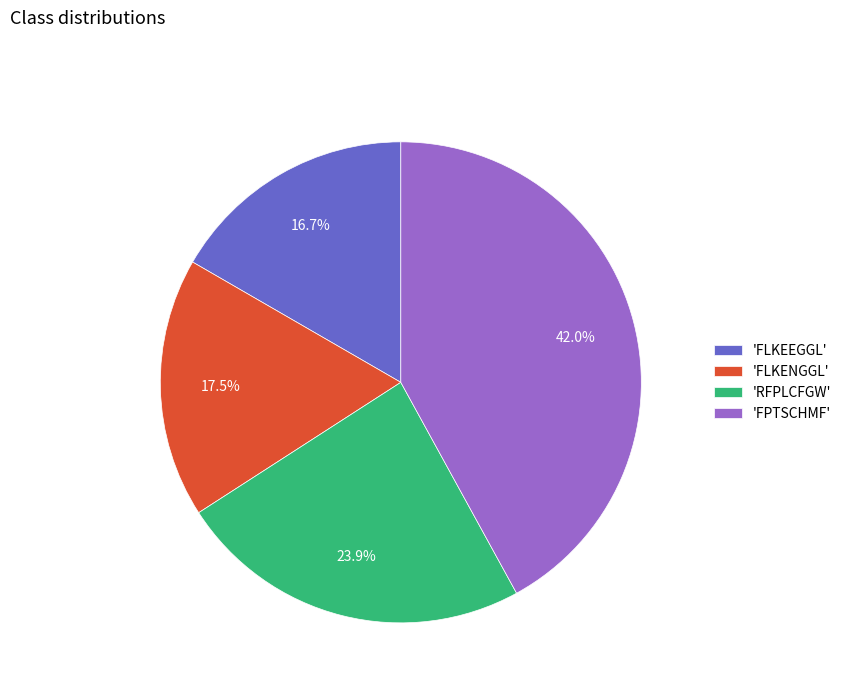

What is the smallest slice in the pie chart?

'FLKEEGGL'